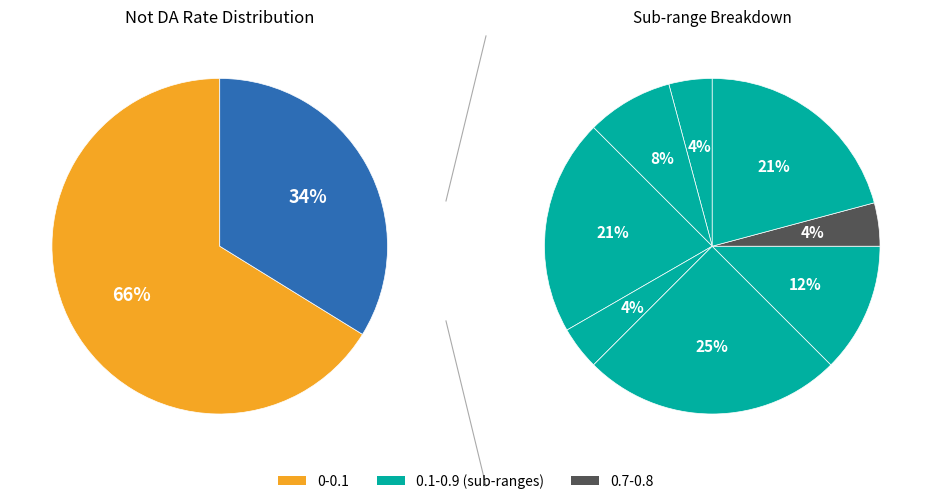

To the nearest percent, what portion does 0.7-0.8 represent?

1%